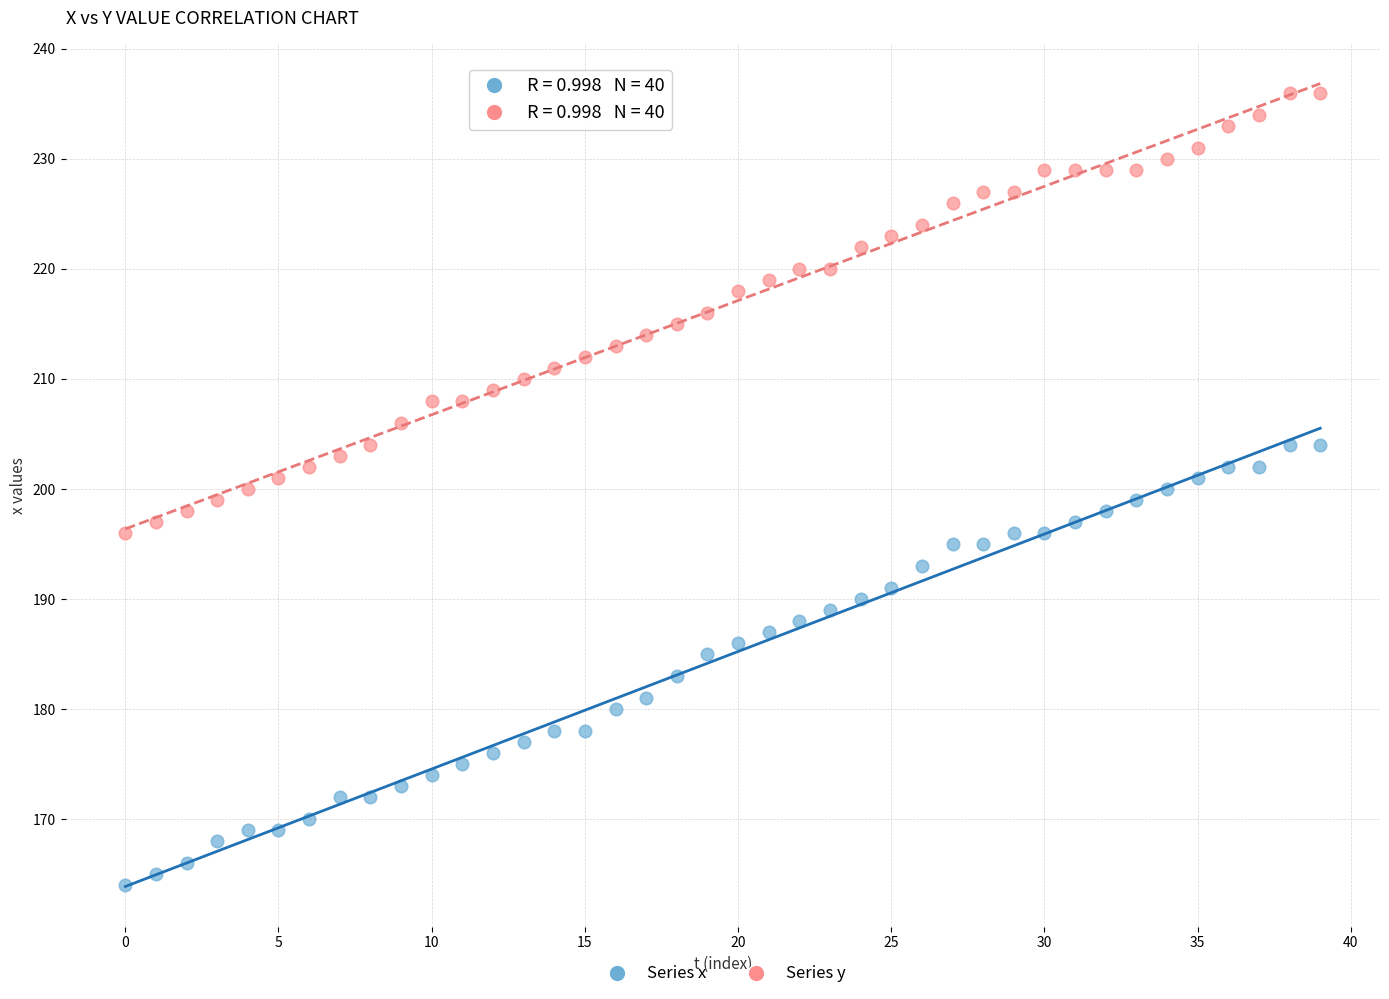

Across all data points, what is the range of Y values (max minus min)?

72